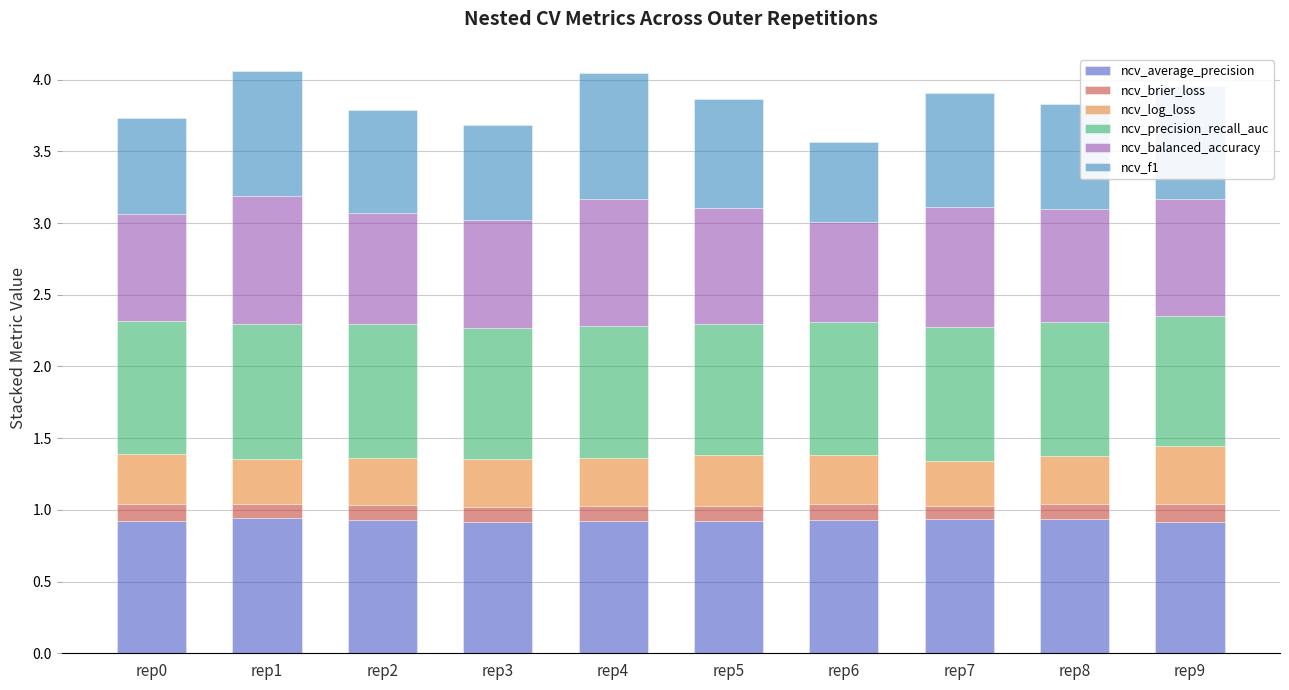

Is it true that ncv_average_precision equals 0.6 at rep3?

False